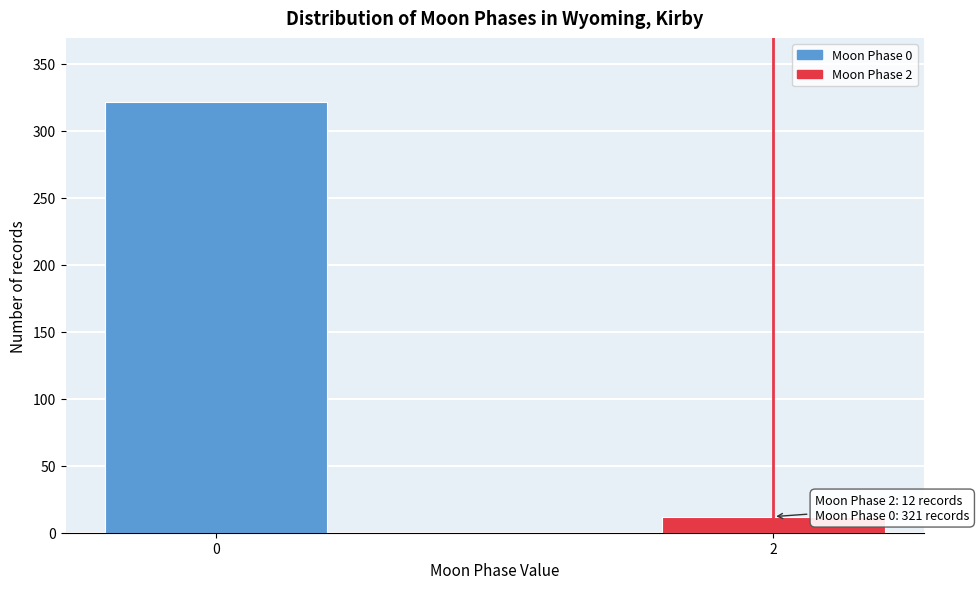

Reading left to right, transcribe all the data shown in this chart.

0=321	2=12